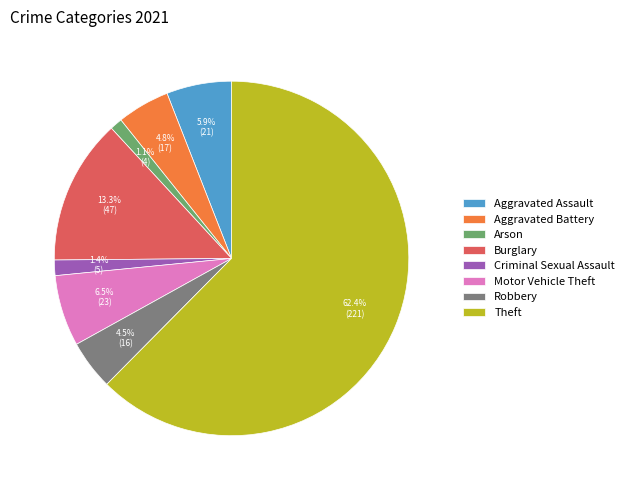

Which slice is the largest?

Theft